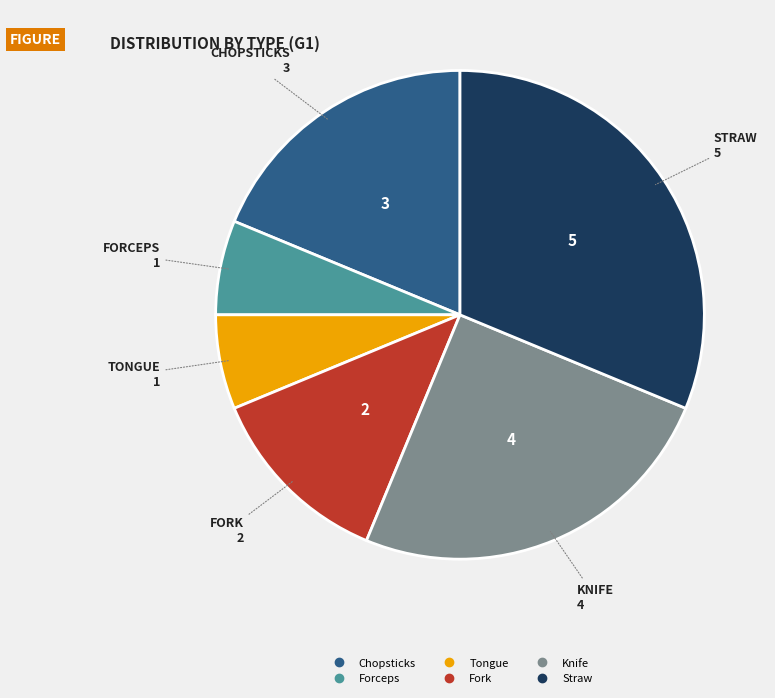

Does any single category account for the majority?

No